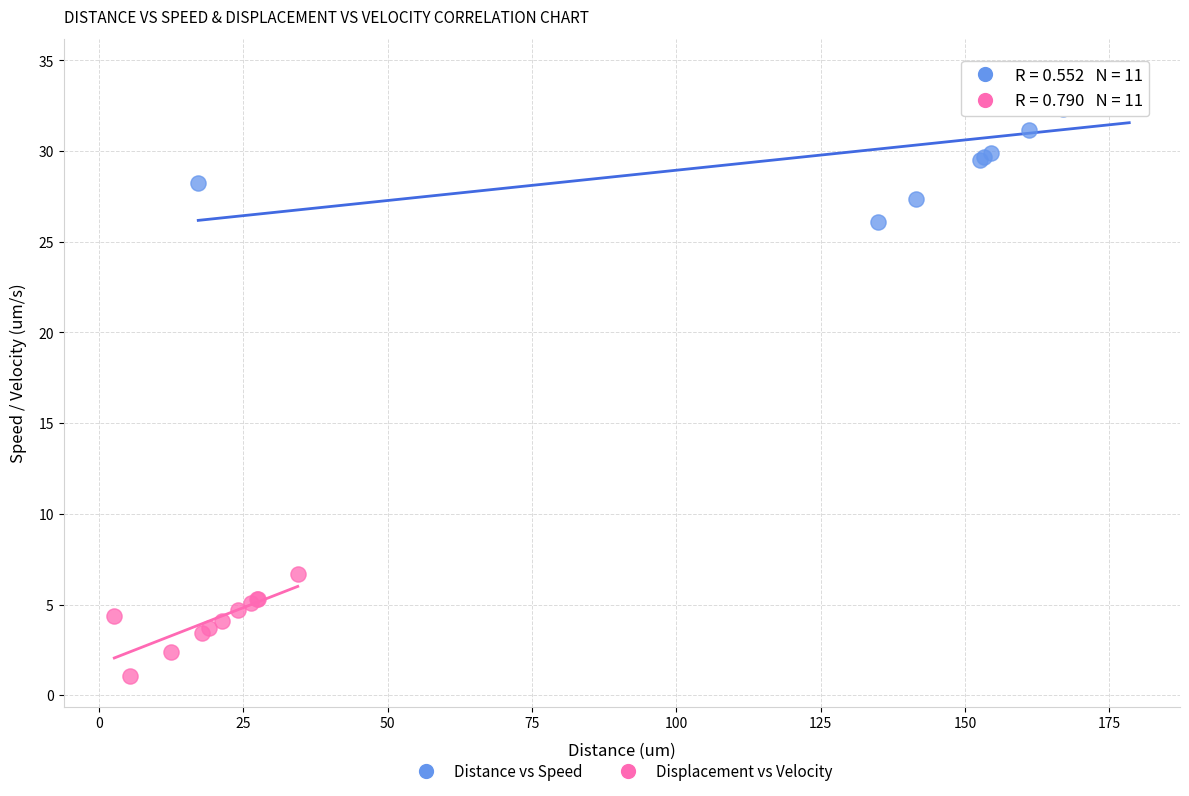

Which series contains the highest Y value?

Distance vs Speed